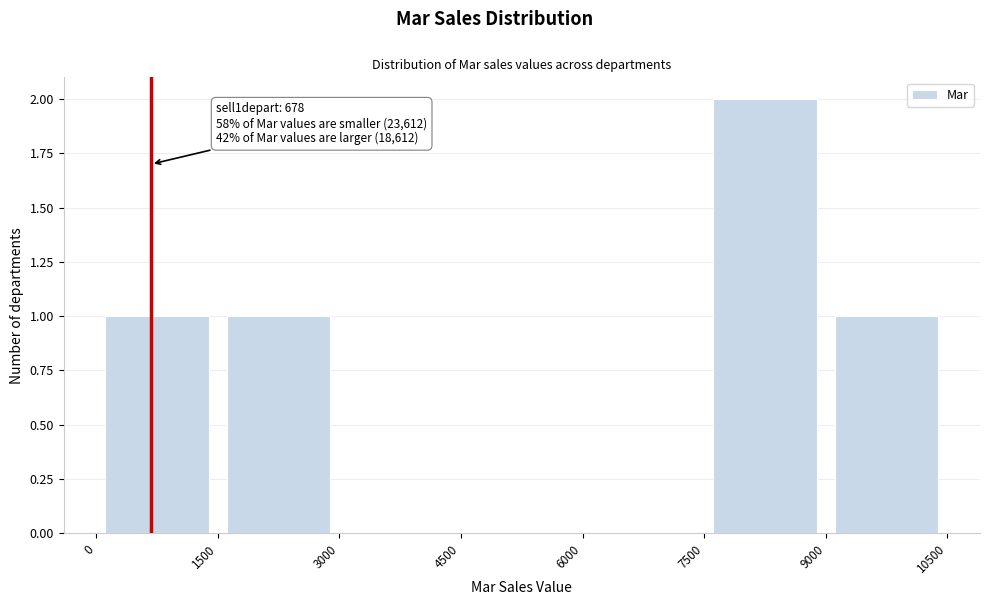

Which range on the x-axis has the tallest bar?

7500 to 9000